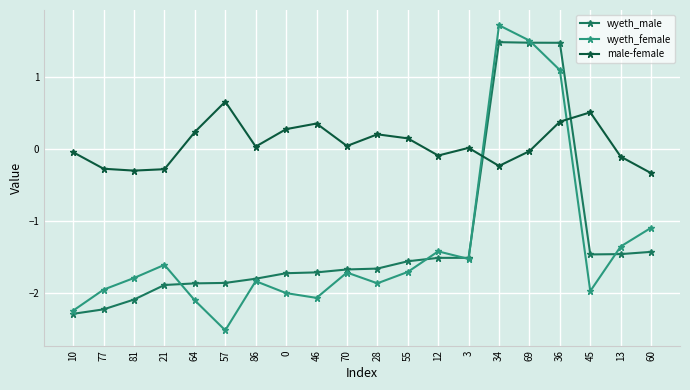

Is this an area chart (filled region under the line)?

No